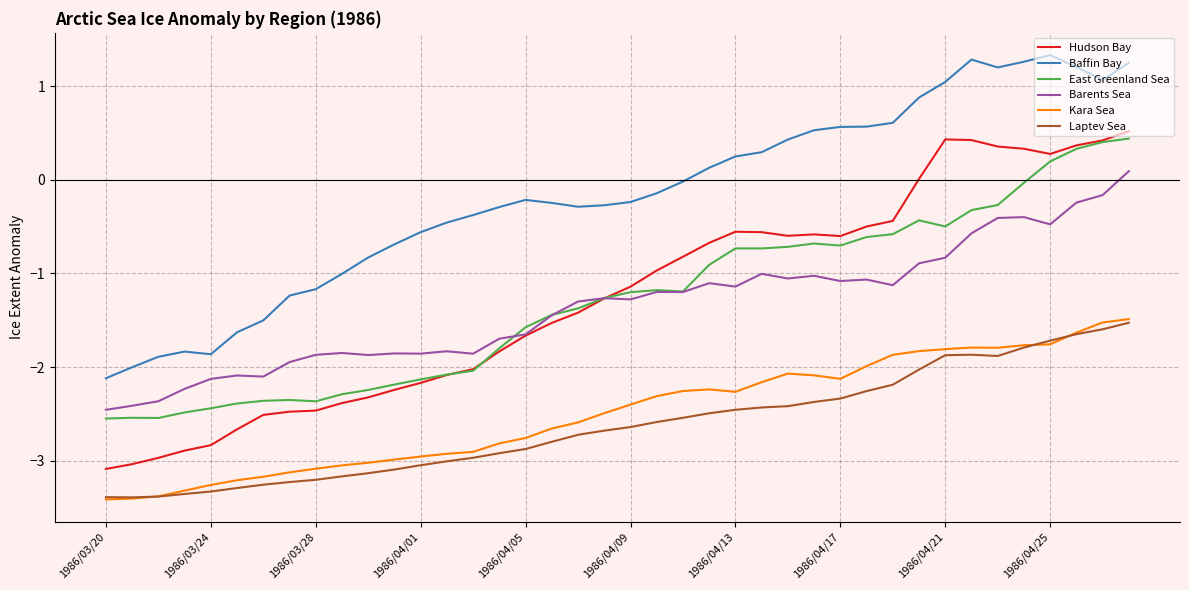

What is the maximum value for Baffin Bay?

1.3